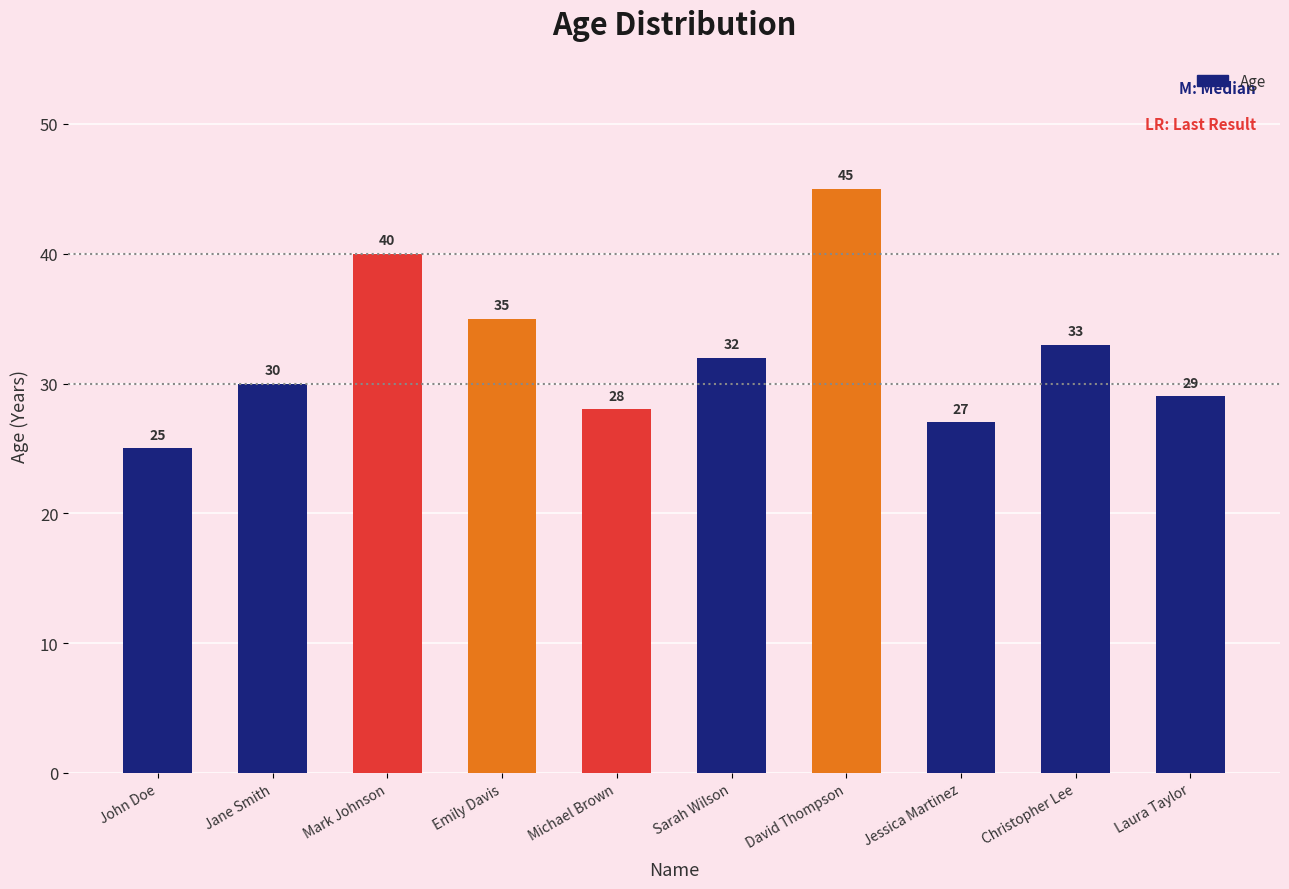

Are the bars horizontal?

No